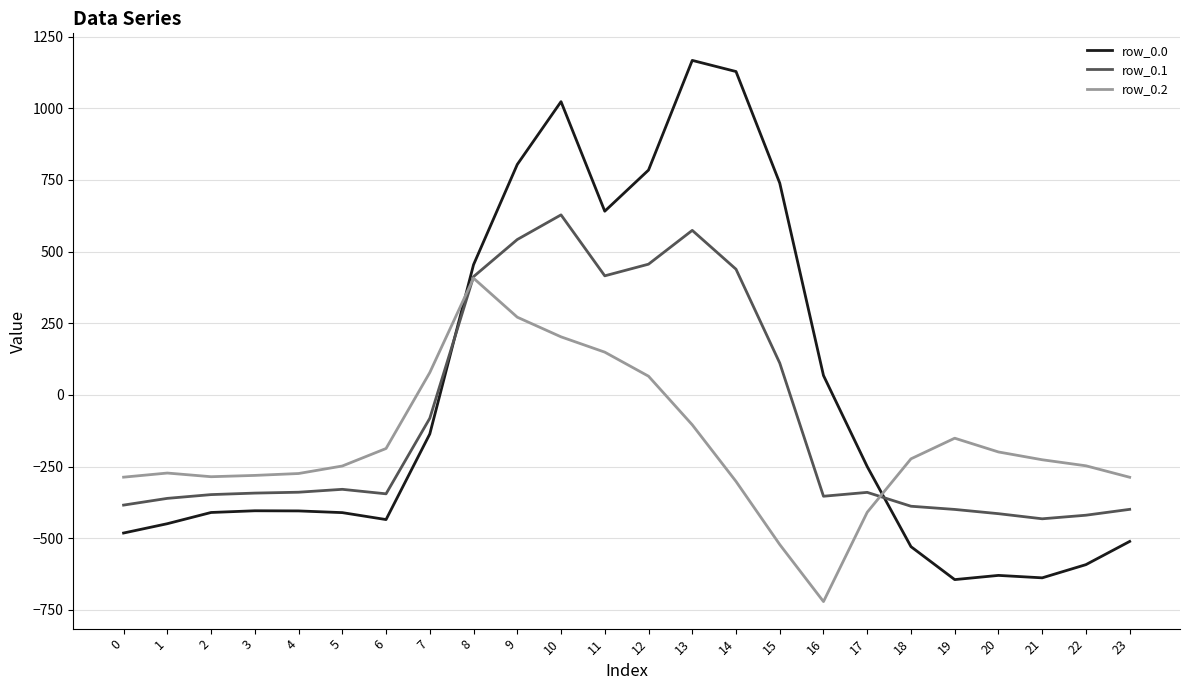

What value does the row_0.1 series have at 9?

542.1